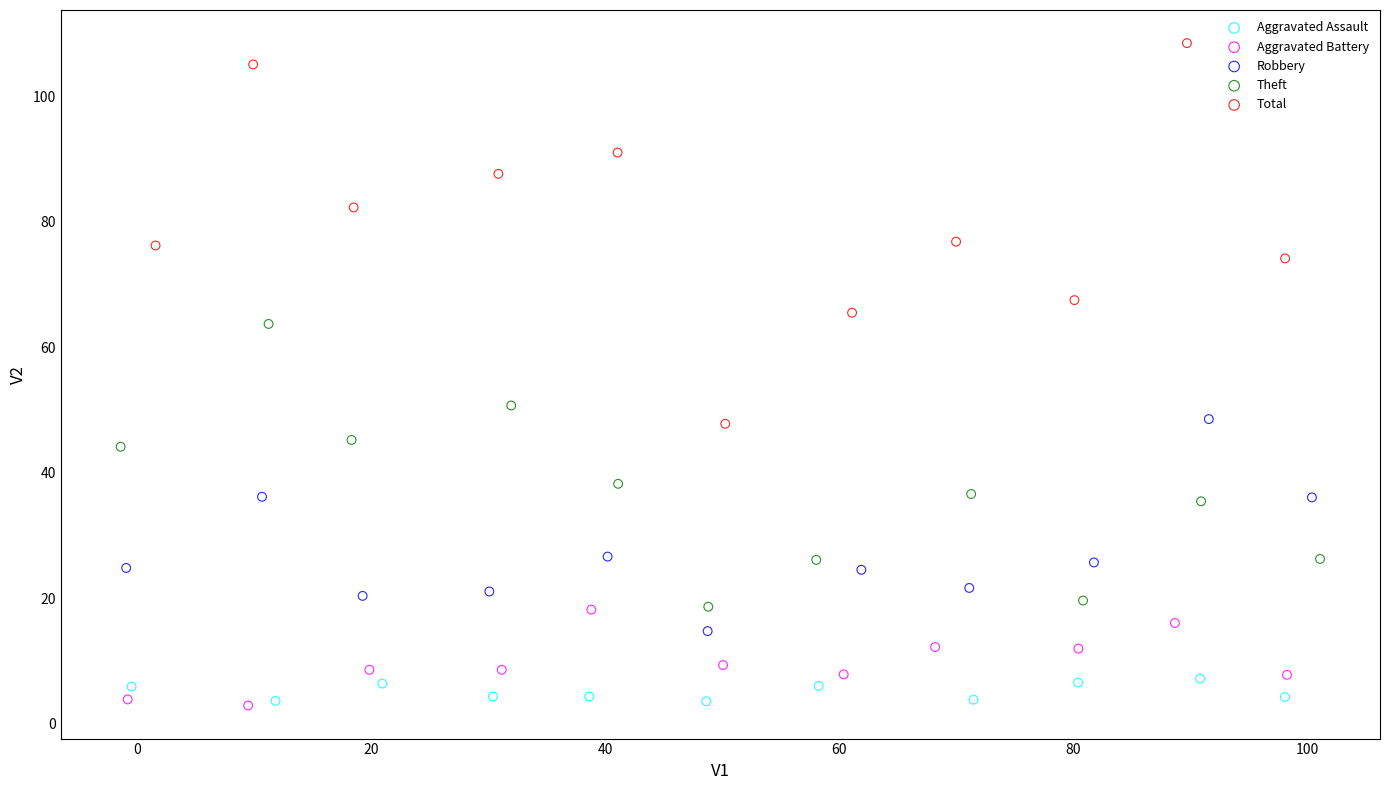

Which series has the largest Y range (max minus min)?

Total